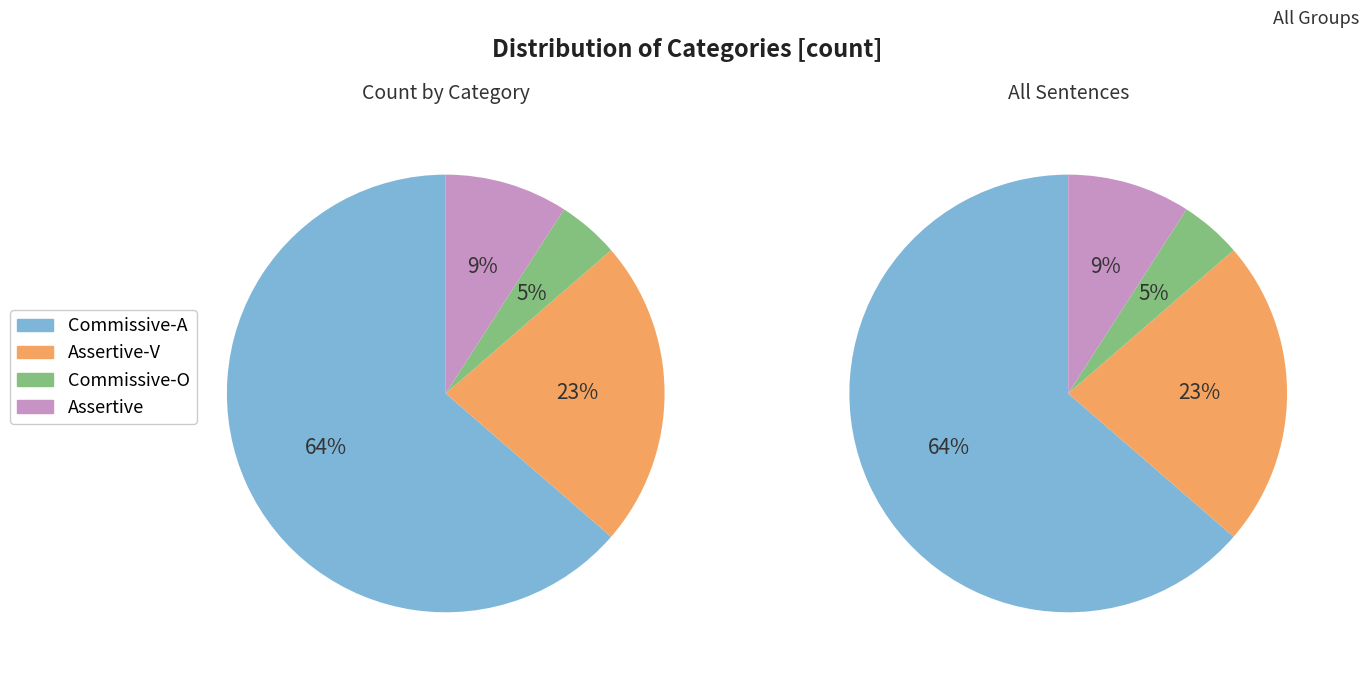

What is the total percentage of Assertive-V and Commissive-A?

86.4%